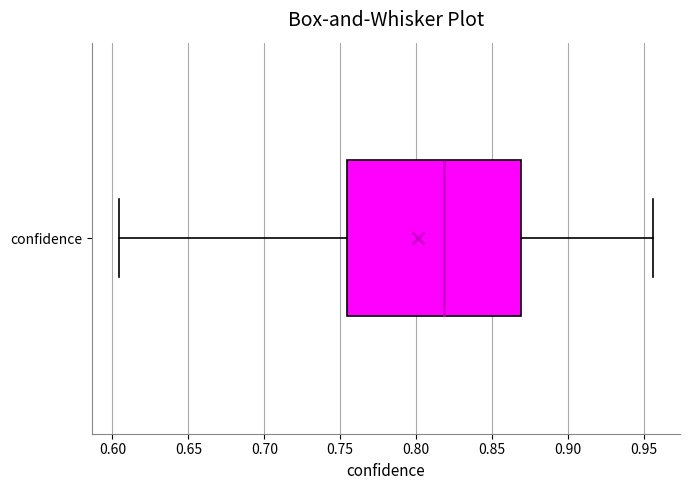

Transcribe this box plot: give where the median line is, the range the box spans, and where the two whiskers end, as read against the x-axis. The values are not printed on the chart, so give them approximately, as read against the axis.

median 0.820, box 0.755 to 0.870, whiskers 0.605 to 0.955